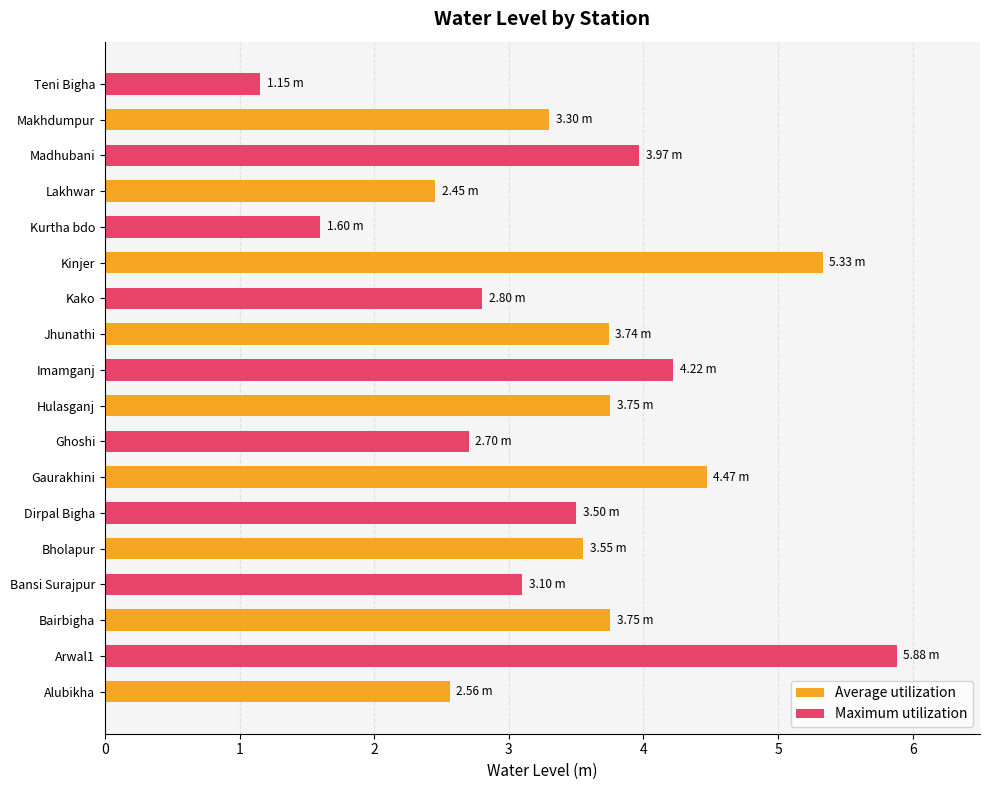

At which label does Maximum utilization reach its peak?

Alubikha